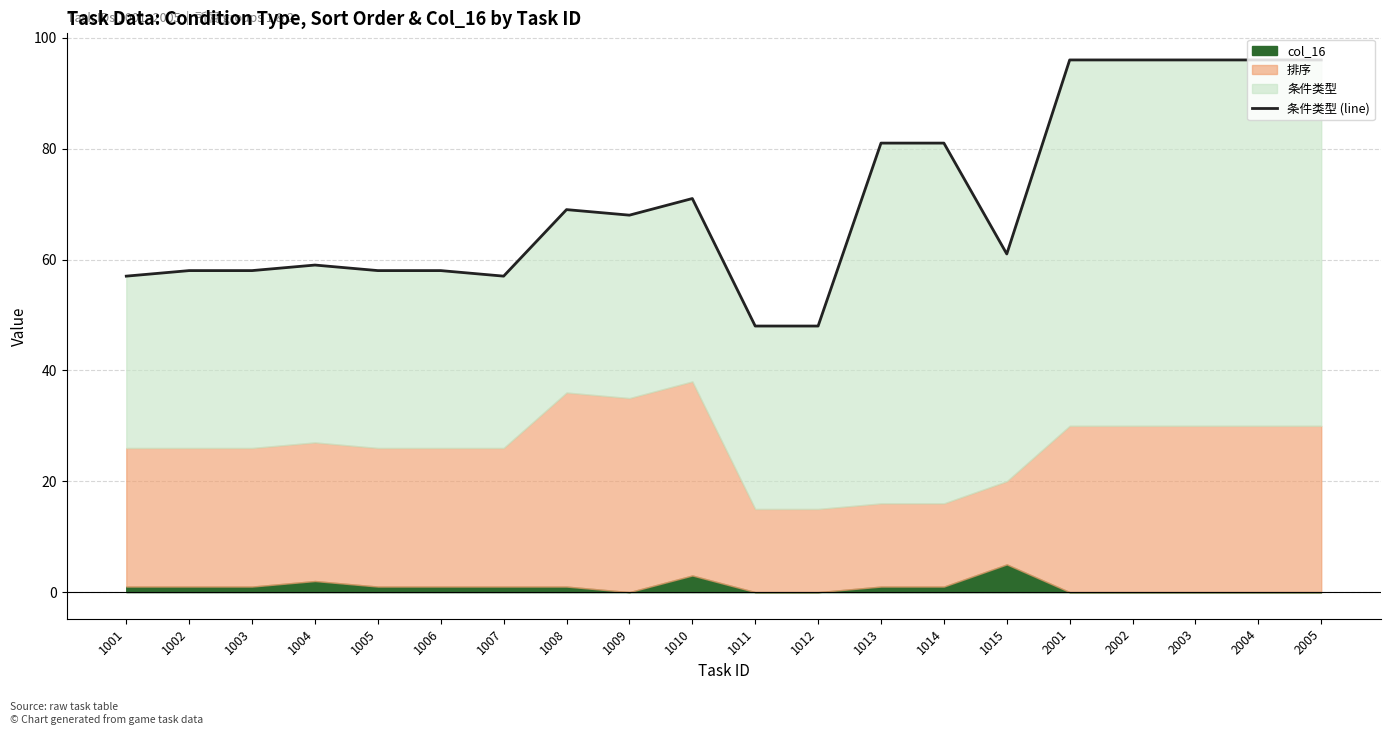

How many interior local valleys (lower than both neighbors) does the data have?

3